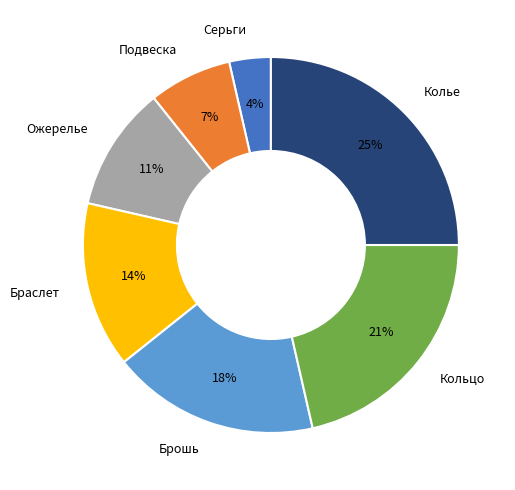

The Подвеска slice represents 7% of the pie. True or false?

True